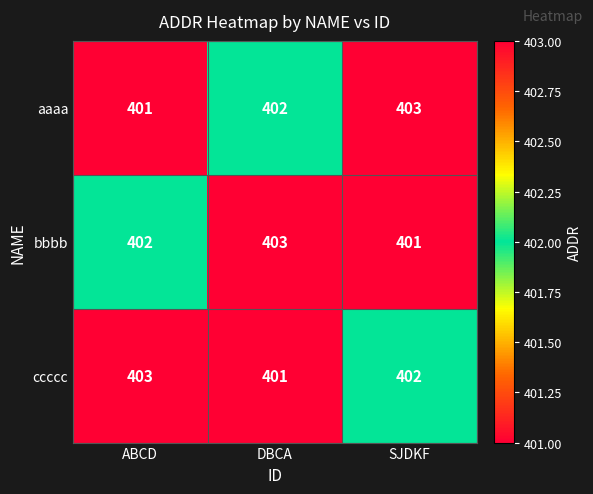

Is it true that aaaa equals 403 at SJDKF?

True